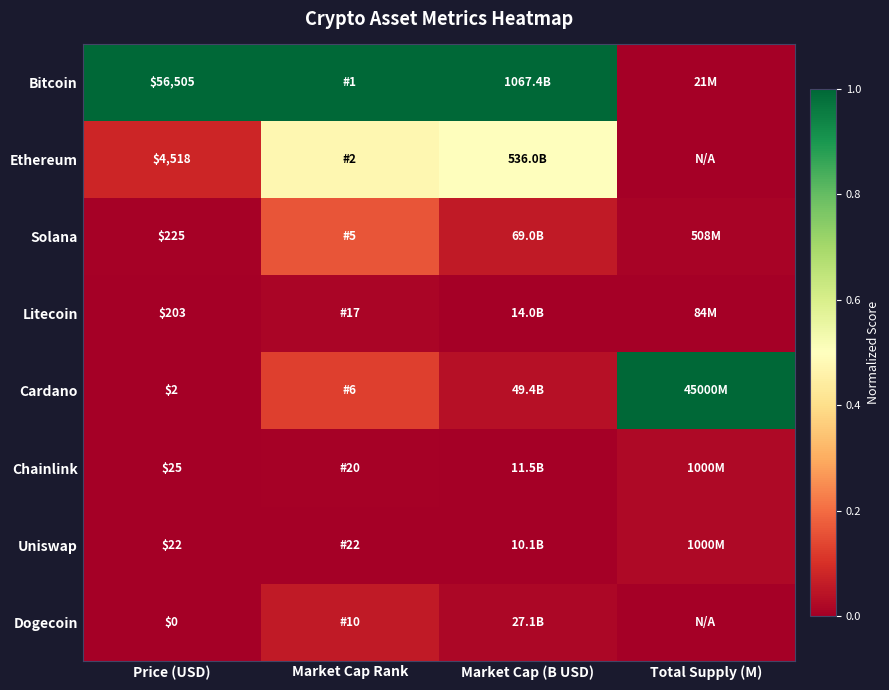

The Bitcoin series shows 1.3 at Price (USD). True or false?

False